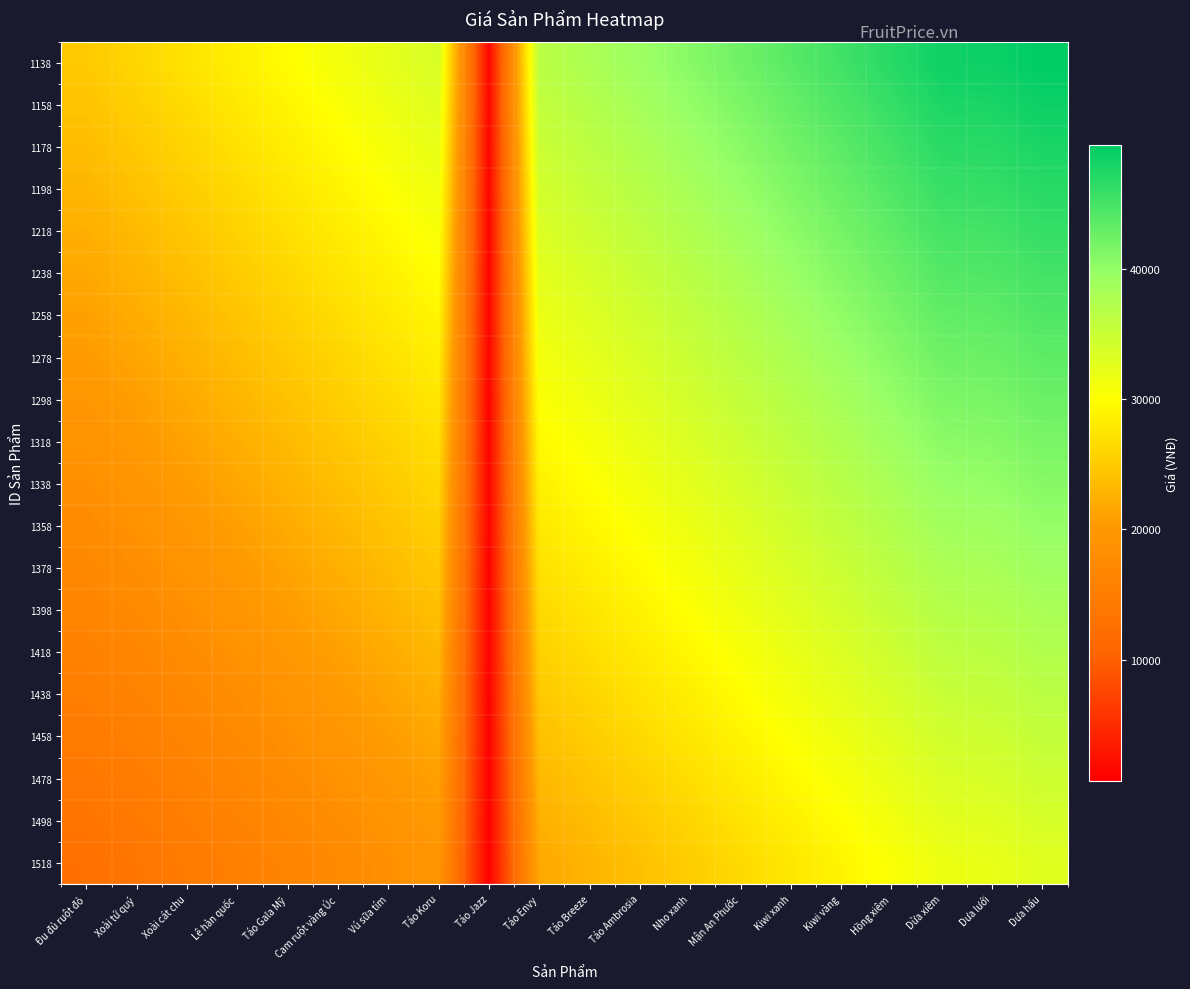

Reading left to right, transcribe all the data shown in this chart.

1138: Đu đủ ruột đỏ=25000.0	Xoài tứ quý=26171.1	Xoài cát chu=27368.4	Lê hàn quốc=28592.1	Táo Gala Mỹ=29842.1	Cam ruột vàng Úc=31118.4	Vú sữa tím=32421.1	Táo Koru=33750.0	Táo Jazz=1210.5	Táo Envy=36486.8	Táo Breeze=37894.7	Táo Ambrosia=39328.9	Nho xanh=40789.5	Mận An Phước=42276.3	Kiwi xanh=43789.5	Kiwi vàng=45328.9	Hồng xiêm=46894.7	Dừa xiêm=48486.8	Dưa lưới=48631.6	Dưa hấu=49500.0
1158: Đu đủ ruột đỏ=24342.1	Xoài tứ quý=25500.0	Xoài cát chu=26684.2	Lê hàn quốc=27894.7	Táo Gala Mỹ=29131.6	Cam ruột vàng Úc=30394.7	Vú sữa tím=31684.2	Táo Koru=33000.0	Táo Jazz=1184.2	Táo Envy=35710.5	Táo Breeze=37105.3	Táo Ambrosia=38526.3	Nho xanh=39973.7	Mận An Phước=41447.4	Kiwi xanh=42947.4	Kiwi vàng=44473.7	Hồng xiêm=46026.3	Dừa xiêm=47605.3	Dưa lưới=47763.2	Dưa hấu=48631.6
1178: Đu đủ ruột đỏ=23684.2	Xoài tứ quý=24828.9	Xoài cát chu=26000.0	Lê hàn quốc=27197.4	Táo Gala Mỹ=28421.1	Cam ruột vàng Úc=29671.1	Vú sữa tím=30947.4	Táo Koru=32250.0	Táo Jazz=1157.9	Táo Envy=34934.2	Táo Breeze=36315.8	Táo Ambrosia=37723.7	Nho xanh=39157.9	Mận An Phước=40618.4	Kiwi xanh=42105.3	Kiwi vàng=43618.4	Hồng xiêm=45157.9	Dừa xiêm=46723.7	Dưa lưới=46894.7	Dưa hấu=47763.2
1198: Đu đủ ruột đỏ=23026.3	Xoài tứ quý=24157.9	Xoài cát chu=25315.8	Lê hàn quốc=26500.0	Táo Gala Mỹ=27710.5	Cam ruột vàng Úc=28947.4	Vú sữa tím=30210.5	Táo Koru=31500.0	Táo Jazz=1131.6	Táo Envy=34157.9	Táo Breeze=35526.3	Táo Ambrosia=36921.1	Nho xanh=38342.1	Mận An Phước=39789.5	Kiwi xanh=41263.2	Kiwi vàng=42763.2	Hồng xiêm=44289.5	Dừa xiêm=45842.1	Dưa lưới=46026.3	Dưa hấu=46894.7
1218: Đu đủ ruột đỏ=22368.4	Xoài tứ quý=23486.8	Xoài cát chu=24631.6	Lê hàn quốc=25802.6	Táo Gala Mỹ=27000.0	Cam ruột vàng Úc=28223.7	Vú sữa tím=29473.7	Táo Koru=30750.0	Táo Jazz=1105.3	Táo Envy=33381.6	Táo Breeze=34736.8	Táo Ambrosia=36118.4	Nho xanh=37526.3	Mận An Phước=38960.5	Kiwi xanh=40421.1	Kiwi vàng=41907.9	Hồng xiêm=43421.1	Dừa xiêm=44960.5	Dưa lưới=45157.9	Dưa hấu=46026.3
1238: Đu đủ ruột đỏ=21710.5	Xoài tứ quý=22815.8	Xoài cát chu=23947.4	Lê hàn quốc=25105.3	Táo Gala Mỹ=26289.5	Cam ruột vàng Úc=27500.0	Vú sữa tím=28736.8	Táo Koru=30000.0	Táo Jazz=1078.9	Táo Envy=32605.3	Táo Breeze=33947.4	Táo Ambrosia=35315.8	Nho xanh=36710.5	Mận An Phước=38131.6	Kiwi xanh=39578.9	Kiwi vàng=41052.6	Hồng xiêm=42552.6	Dừa xiêm=44078.9	Dưa lưới=44289.5	Dưa hấu=45157.9
1258: Đu đủ ruột đỏ=21052.6	Xoài tứ quý=22144.7	Xoài cát chu=23263.2	Lê hàn quốc=24407.9	Táo Gala Mỹ=25578.9	Cam ruột vàng Úc=26776.3	Vú sữa tím=28000.0	Táo Koru=29250.0	Táo Jazz=1052.6	Táo Envy=31828.9	Táo Breeze=33157.9	Táo Ambrosia=34513.2	Nho xanh=35894.7	Mận An Phước=37302.6	Kiwi xanh=38736.8	Kiwi vàng=40197.4	Hồng xiêm=41684.2	Dừa xiêm=43197.4	Dưa lưới=43421.1	Dưa hấu=44289.5
1278: Đu đủ ruột đỏ=20394.7	Xoài tứ quý=21473.7	Xoài cát chu=22578.9	Lê hàn quốc=23710.5	Táo Gala Mỹ=24868.4	Cam ruột vàng Úc=26052.6	Vú sữa tím=27263.2	Táo Koru=28500.0	Táo Jazz=1026.3	Táo Envy=31052.6	Táo Breeze=32368.4	Táo Ambrosia=33710.5	Nho xanh=35078.9	Mận An Phước=36473.7	Kiwi xanh=37894.7	Kiwi vàng=39342.1	Hồng xiêm=40815.8	Dừa xiêm=42315.8	Dưa lưới=42552.6	Dưa hấu=43421.1
1298: Đu đủ ruột đỏ=19736.8	Xoài tứ quý=20802.6	Xoài cát chu=21894.7	Lê hàn quốc=23013.2	Táo Gala Mỹ=24157.9	Cam ruột vàng Úc=25328.9	Vú sữa tím=26526.3	Táo Koru=27750.0	Táo Jazz=1000.0	Táo Envy=30276.3	Táo Breeze=31578.9	Táo Ambrosia=32907.9	Nho xanh=34263.2	Mận An Phước=35644.7	Kiwi xanh=37052.6	Kiwi vàng=38486.8	Hồng xiêm=39947.4	Dừa xiêm=41434.2	Dưa lưới=41684.2	Dưa hấu=42552.6
1318: Đu đủ ruột đỏ=19078.9	Xoài tứ quý=20131.6	Xoài cát chu=21210.5	Lê hàn quốc=22315.8	Táo Gala Mỹ=23447.4	Cam ruột vàng Úc=24605.3	Vú sữa tím=25789.5	Táo Koru=27000.0	Táo Jazz=973.7	Táo Envy=29500.0	Táo Breeze=30789.5	Táo Ambrosia=32105.3	Nho xanh=33447.4	Mận An Phước=34815.8	Kiwi xanh=36210.5	Kiwi vàng=37631.6	Hồng xiêm=39078.9	Dừa xiêm=40552.6	Dưa lưới=40815.8	Dưa hấu=41684.2
1338: Đu đủ ruột đỏ=18421.1	Xoài tứ quý=19460.5	Xoài cát chu=20526.3	Lê hàn quốc=21618.4	Táo Gala Mỹ=22736.8	Cam ruột vàng Úc=23881.6	Vú sữa tím=25052.6	Táo Koru=26250.0	Táo Jazz=947.4	Táo Envy=28723.7	Táo Breeze=30000.0	Táo Ambrosia=31302.6	Nho xanh=32631.6	Mận An Phước=33986.8	Kiwi xanh=35368.4	Kiwi vàng=36776.3	Hồng xiêm=38210.5	Dừa xiêm=39671.1	Dưa lưới=39947.4	Dưa hấu=40815.8
1358: Đu đủ ruột đỏ=17763.2	Xoài tứ quý=18789.5	Xoài cát chu=19842.1	Lê hàn quốc=20921.1	Táo Gala Mỹ=22026.3	Cam ruột vàng Úc=23157.9	Vú sữa tím=24315.8	Táo Koru=25500.0	Táo Jazz=921.1	Táo Envy=27947.4	Táo Breeze=29210.5	Táo Ambrosia=30500.0	Nho xanh=31815.8	Mận An Phước=33157.9	Kiwi xanh=34526.3	Kiwi vàng=35921.1	Hồng xiêm=37342.1	Dừa xiêm=38789.5	Dưa lưới=39078.9	Dưa hấu=39947.4
1378: Đu đủ ruột đỏ=17105.3	Xoài tứ quý=18118.4	Xoài cát chu=19157.9	Lê hàn quốc=20223.7	Táo Gala Mỹ=21315.8	Cam ruột vàng Úc=22434.2	Vú sữa tím=23578.9	Táo Koru=24750.0	Táo Jazz=894.7	Táo Envy=27171.1	Táo Breeze=28421.1	Táo Ambrosia=29697.4	Nho xanh=31000.0	Mận An Phước=32328.9	Kiwi xanh=33684.2	Kiwi vàng=35065.8	Hồng xiêm=36473.7	Dừa xiêm=37907.9	Dưa lưới=38210.5	Dưa hấu=39078.9
1398: Đu đủ ruột đỏ=16447.4	Xoài tứ quý=17447.4	Xoài cát chu=18473.7	Lê hàn quốc=19526.3	Táo Gala Mỹ=20605.3	Cam ruột vàng Úc=21710.5	Vú sữa tím=22842.1	Táo Koru=24000.0	Táo Jazz=868.4	Táo Envy=26394.7	Táo Breeze=27631.6	Táo Ambrosia=28894.7	Nho xanh=30184.2	Mận An Phước=31500.0	Kiwi xanh=32842.1	Kiwi vàng=34210.5	Hồng xiêm=35605.3	Dừa xiêm=37026.3	Dưa lưới=37342.1	Dưa hấu=38210.5
1418: Đu đủ ruột đỏ=15789.5	Xoài tứ quý=16776.3	Xoài cát chu=17789.5	Lê hàn quốc=18828.9	Táo Gala Mỹ=19894.7	Cam ruột vàng Úc=20986.8	Vú sữa tím=22105.3	Táo Koru=23250.0	Táo Jazz=842.1	Táo Envy=25618.4	Táo Breeze=26842.1	Táo Ambrosia=28092.1	Nho xanh=29368.4	Mận An Phước=30671.1	Kiwi xanh=32000.0	Kiwi vàng=33355.3	Hồng xiêm=34736.8	Dừa xiêm=36144.7	Dưa lưới=36473.7	Dưa hấu=37342.1
1438: Đu đủ ruột đỏ=15131.6	Xoài tứ quý=16105.3	Xoài cát chu=17105.3	Lê hàn quốc=18131.6	Táo Gala Mỹ=19184.2	Cam ruột vàng Úc=20263.2	Vú sữa tím=21368.4	Táo Koru=22500.0	Táo Jazz=815.8	Táo Envy=24842.1	Táo Breeze=26052.6	Táo Ambrosia=27289.5	Nho xanh=28552.6	Mận An Phước=29842.1	Kiwi xanh=31157.9	Kiwi vàng=32500.0	Hồng xiêm=33868.4	Dừa xiêm=35263.2	Dưa lưới=35605.3	Dưa hấu=36473.7
1458: Đu đủ ruột đỏ=14473.7	Xoài tứ quý=15434.2	Xoài cát chu=16421.1	Lê hàn quốc=17434.2	Táo Gala Mỹ=18473.7	Cam ruột vàng Úc=19539.5	Vú sữa tím=20631.6	Táo Koru=21750.0	Táo Jazz=789.5	Táo Envy=24065.8	Táo Breeze=25263.2	Táo Ambrosia=26486.8	Nho xanh=27736.8	Mận An Phước=29013.2	Kiwi xanh=30315.8	Kiwi vàng=31644.7	Hồng xiêm=33000.0	Dừa xiêm=34381.6	Dưa lưới=34736.8	Dưa hấu=35605.3
1478: Đu đủ ruột đỏ=13815.8	Xoài tứ quý=14763.2	Xoài cát chu=15736.8	Lê hàn quốc=16736.8	Táo Gala Mỹ=17763.2	Cam ruột vàng Úc=18815.8	Vú sữa tím=19894.7	Táo Koru=21000.0	Táo Jazz=763.2	Táo Envy=23289.5	Táo Breeze=24473.7	Táo Ambrosia=25684.2	Nho xanh=26921.1	Mận An Phước=28184.2	Kiwi xanh=29473.7	Kiwi vàng=30789.5	Hồng xiêm=32131.6	Dừa xiêm=33500.0	Dưa lưới=33868.4	Dưa hấu=34736.8
1498: Đu đủ ruột đỏ=13157.9	Xoài tứ quý=14092.1	Xoài cát chu=15052.6	Lê hàn quốc=16039.5	Táo Gala Mỹ=17052.6	Cam ruột vàng Úc=18092.1	Vú sữa tím=19157.9	Táo Koru=20250.0	Táo Jazz=736.8	Táo Envy=22513.2	Táo Breeze=23684.2	Táo Ambrosia=24881.6	Nho xanh=26105.3	Mận An Phước=27355.3	Kiwi xanh=28631.6	Kiwi vàng=29934.2	Hồng xiêm=31263.2	Dừa xiêm=32618.4	Dưa lưới=33000.0	Dưa hấu=33868.4
1518: Đu đủ ruột đỏ=12500.0	Xoài tứ quý=13421.1	Xoài cát chu=14368.4	Lê hàn quốc=15342.1	Táo Gala Mỹ=16342.1	Cam ruột vàng Úc=17368.4	Vú sữa tím=18421.1	Táo Koru=19500.0	Táo Jazz=710.5	Táo Envy=21736.8	Táo Breeze=22894.7	Táo Ambrosia=24078.9	Nho xanh=25289.5	Mận An Phước=26526.3	Kiwi xanh=27789.5	Kiwi vàng=29078.9	Hồng xiêm=30394.7	Dừa xiêm=31736.8	Dưa lưới=32131.6	Dưa hấu=33000.0